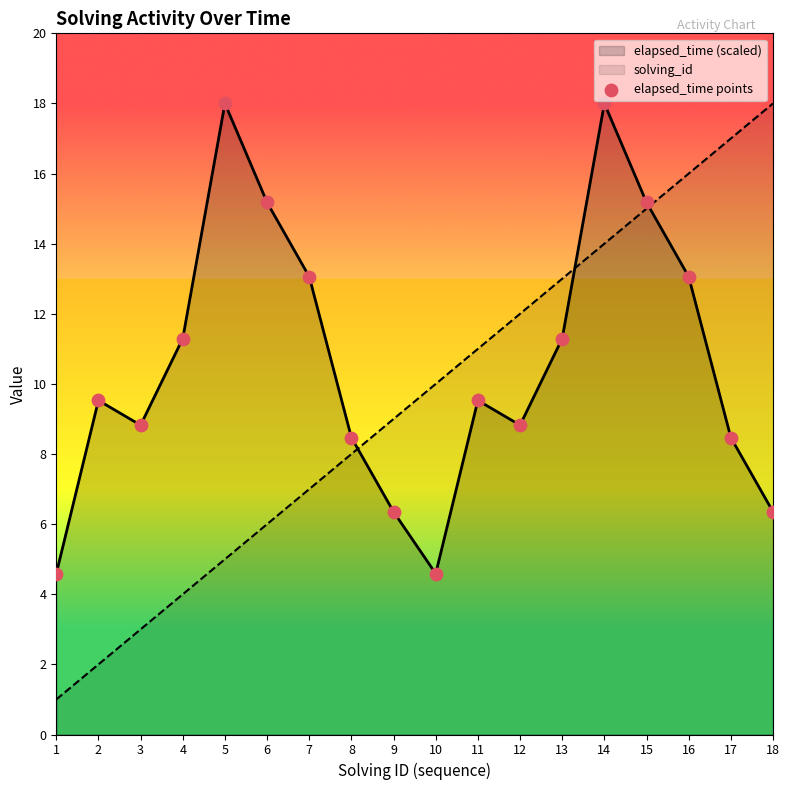

What is the change in value from 1 to 13?

+6.7